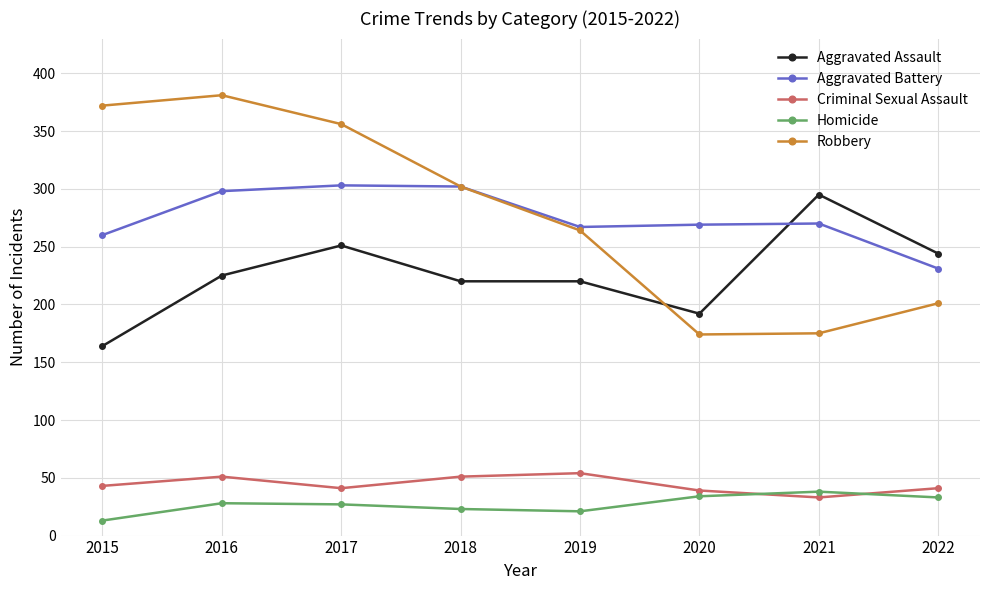

What is the spread (max minus min) of values at 2017?

329